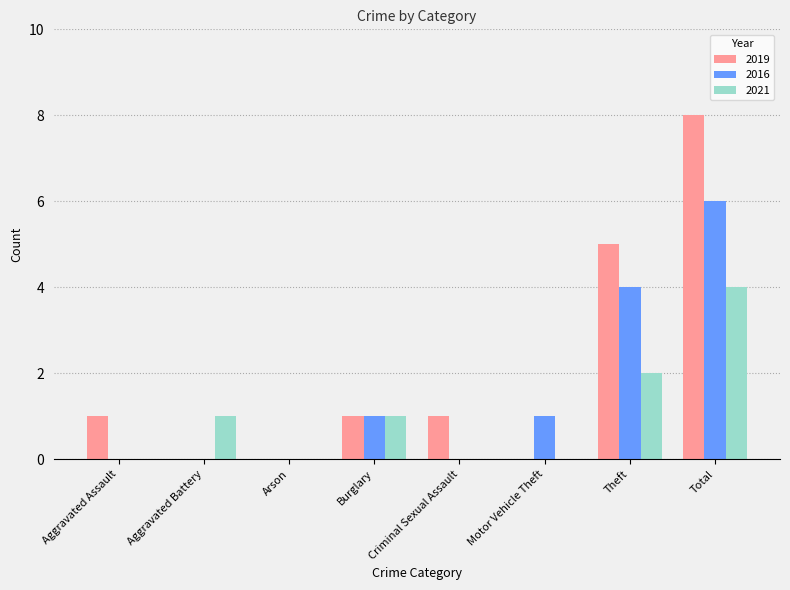

Are the bars grouped side by side (vs. stacked)?

Yes